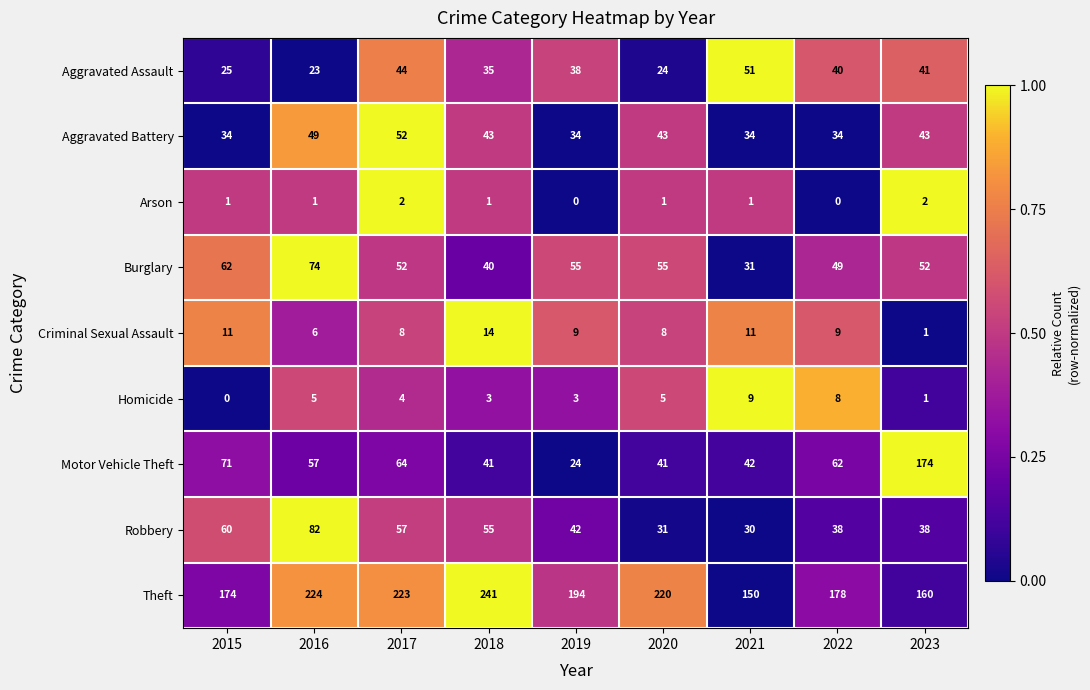

True or false: Homicide has a value of 6 at 2015.

False